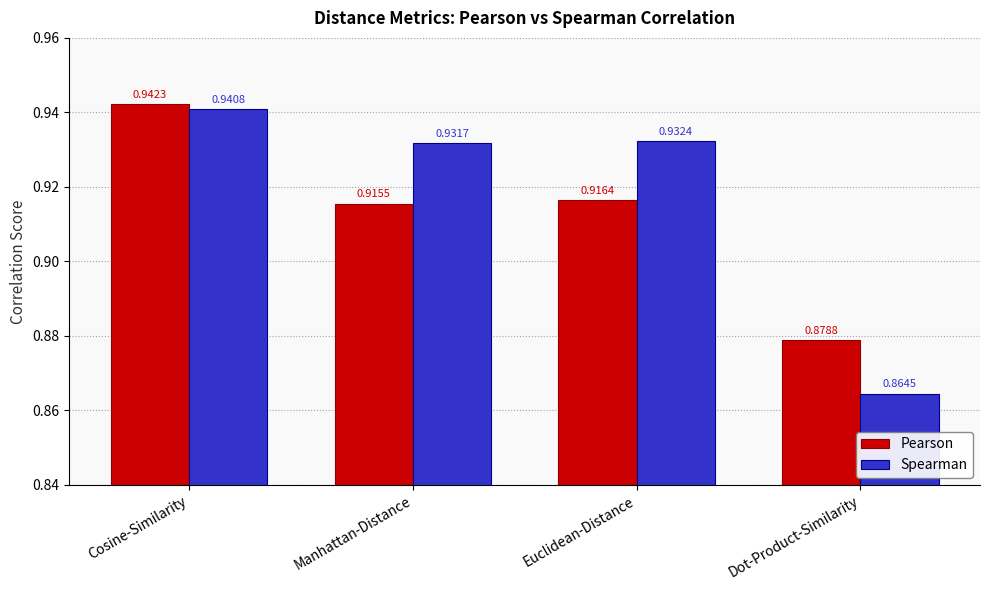

Where is Spearman nearest to the value 0?

Dot-Product-Similarity